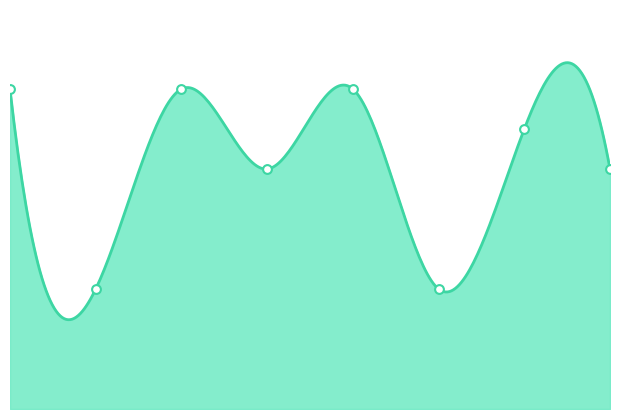

What is the ratio of the value at 2 to the value at 6?

1.1